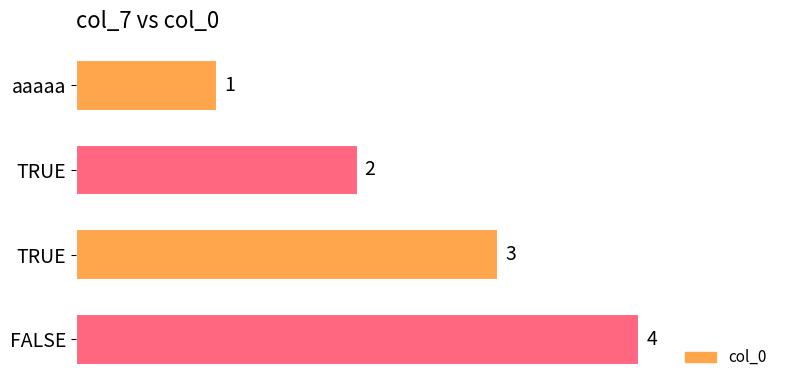

How many distinct data groups are displayed?

1